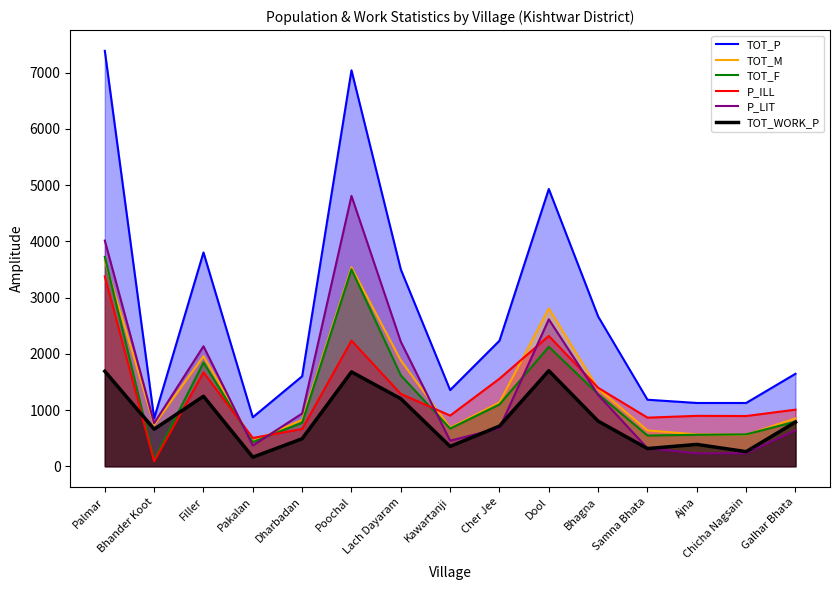

The value of TOT_M at Samna Bhata is 637. True or false?

True